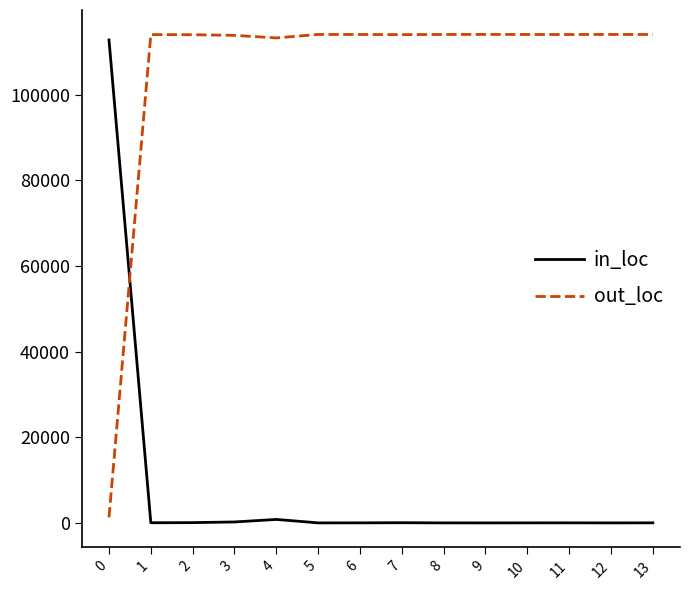

How many lines are shown in the chart?

2